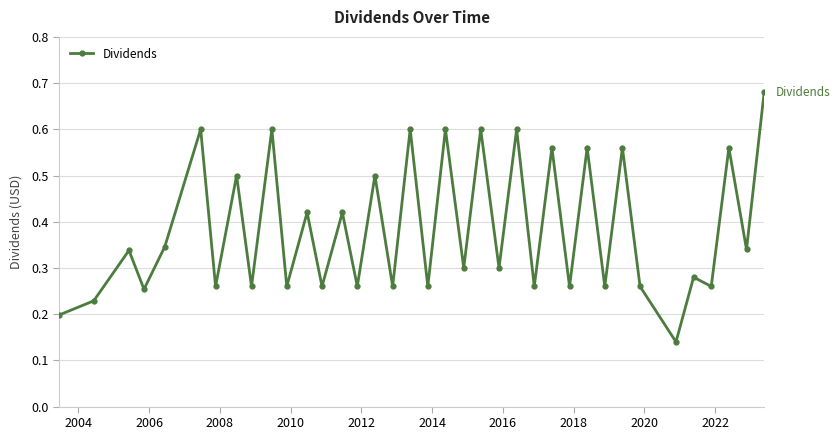

What is the difference between the maximum and minimum values?

0.5